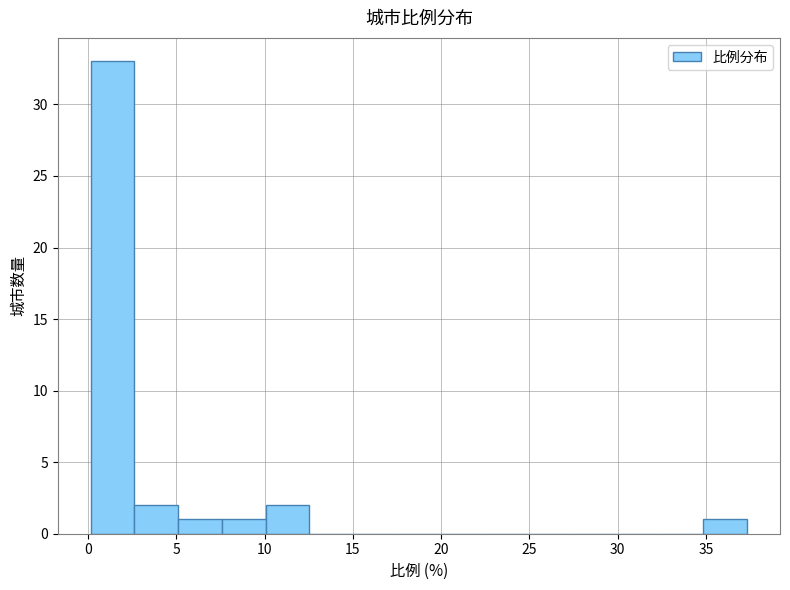

Reading left to right, transcribe this chart: for each bar, give the range it covers on the x-axis and its height. Neither the bar edges nor the heights are printed on the chart, so give them approximately, as read against the axes.

0.0 to 2.5: 33
2.5 to 5.0: 2
5.0 to 7.5: 1
7.5 to 10.0: 1
10.0 to 12.5: 2
12.5 to 15.0: 0
15.0 to 17.5: 0
17.5 to 20.0: 0
20.0 to 22.5: 0
22.5 to 25.0: 0
25.0 to 27.5: 0
27.5 to 30.0: 0
30.0 to 32.5: 0
32.5 to 35.0: 0
35.0 to 37.5: 1